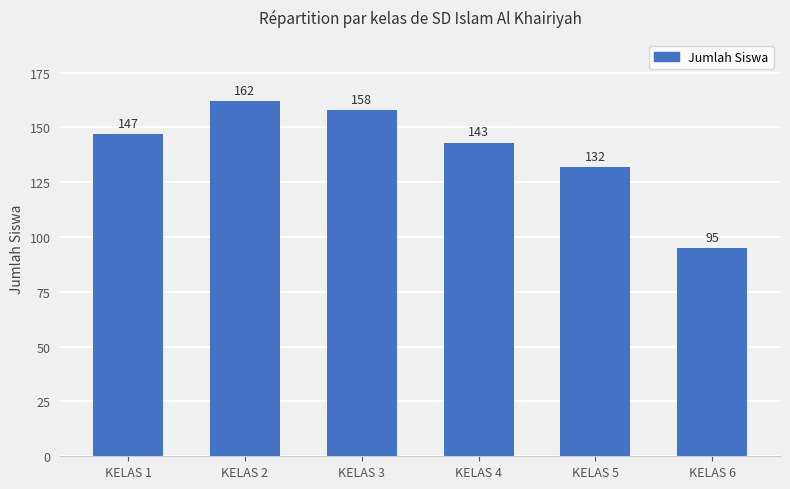

Rank the categories by value from highest to lowest.

KELAS 2, KELAS 3, KELAS 1, KELAS 4, KELAS 5, KELAS 6